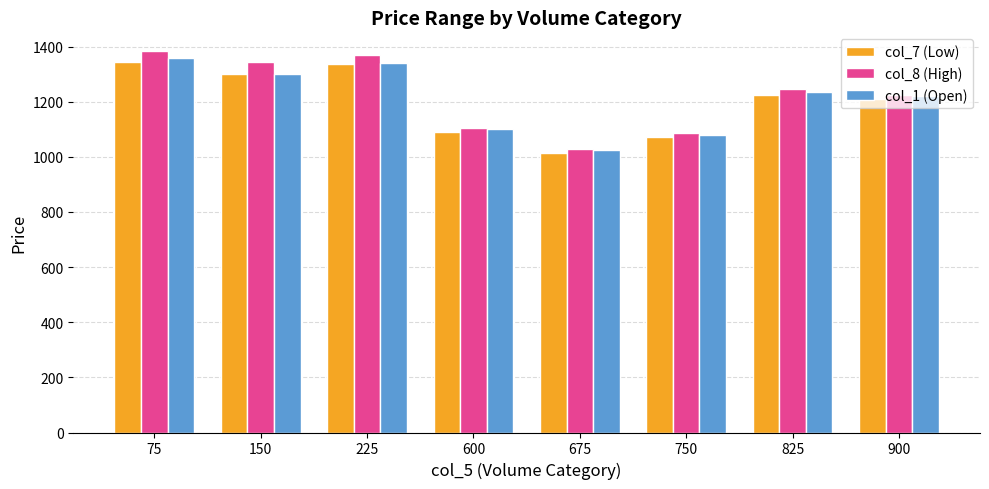

Is it true that col_8 (High) equals 1771.2 at 900?

False